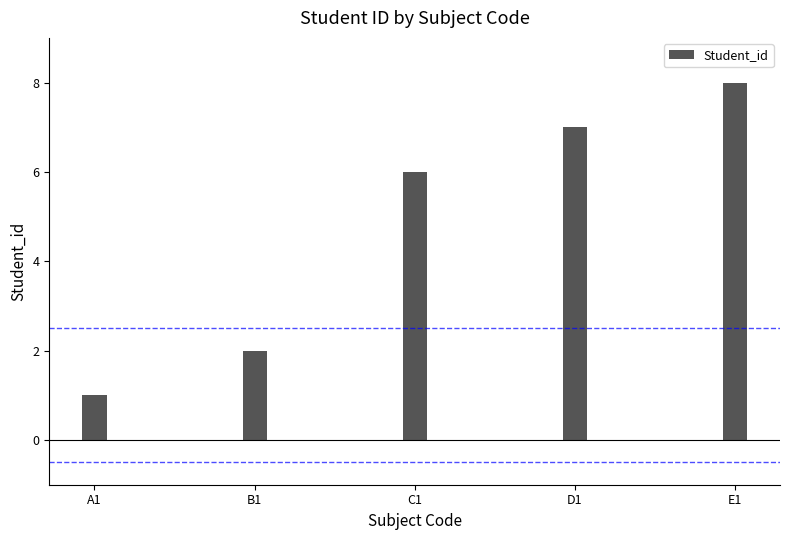

List the labels in order of value, smallest first.

A1, B1, C1, D1, E1